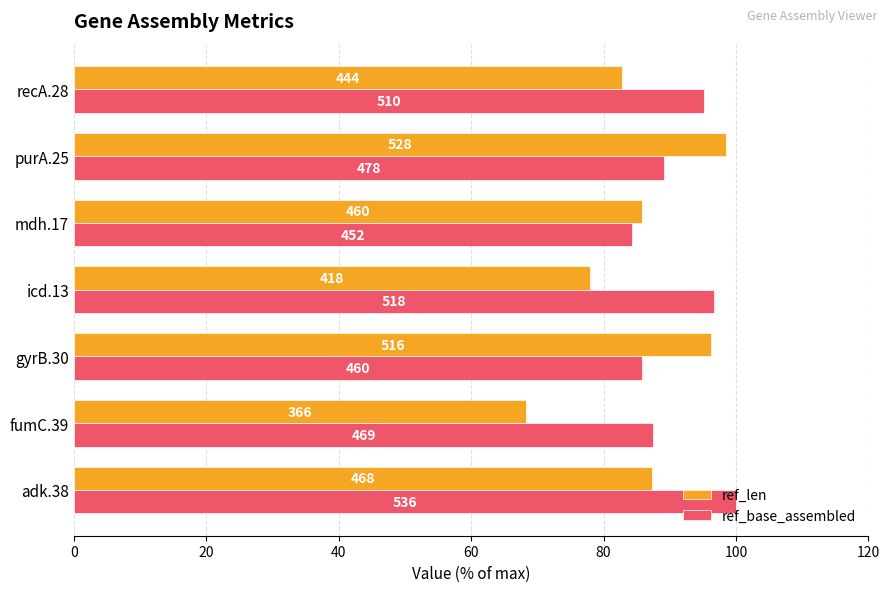

What is the value of the ref_len bar at the 1st from the left?

87.3